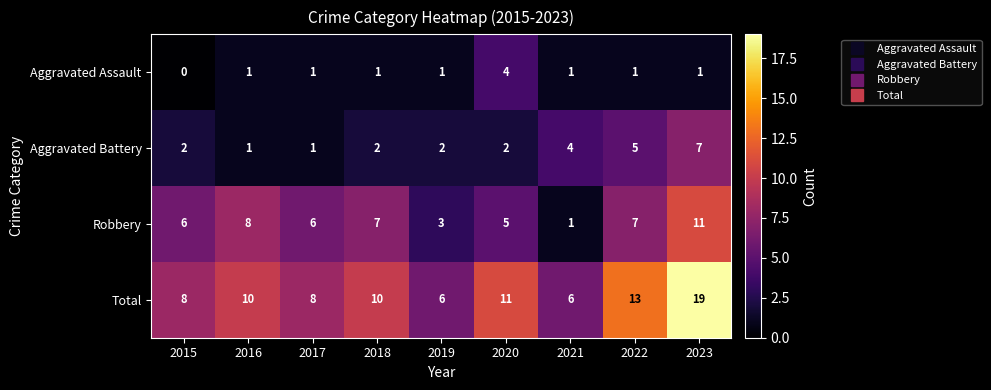

Read the Robbery value at 2016.

8